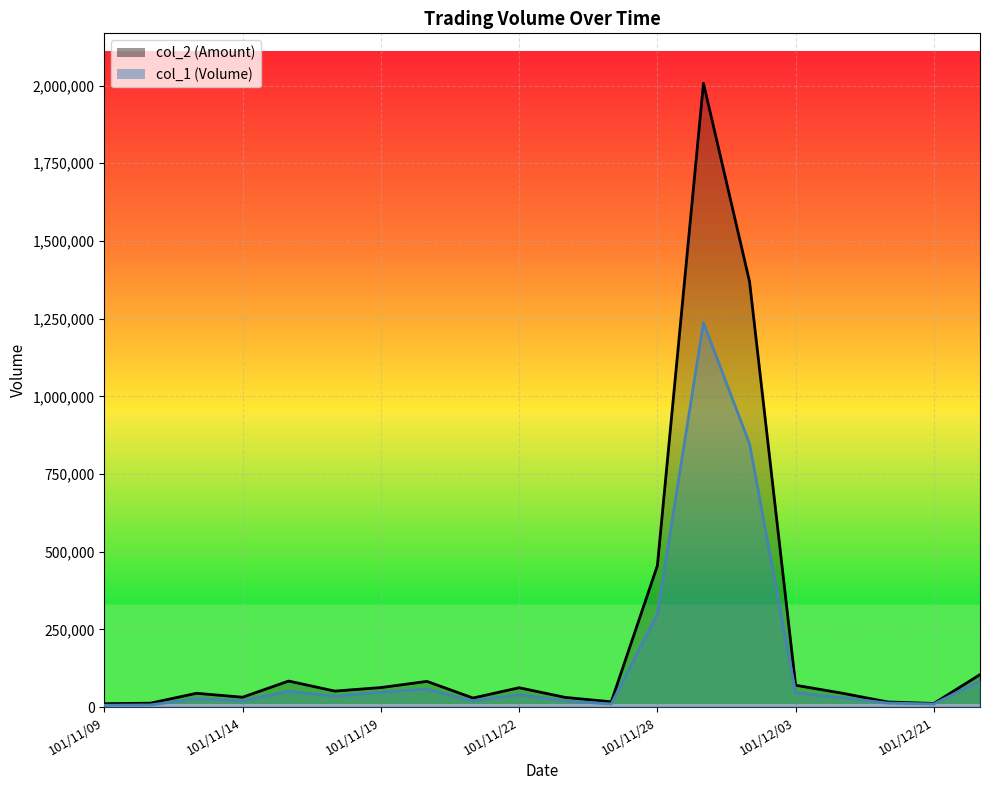

What is the maximum value for col_1_line?

1237000